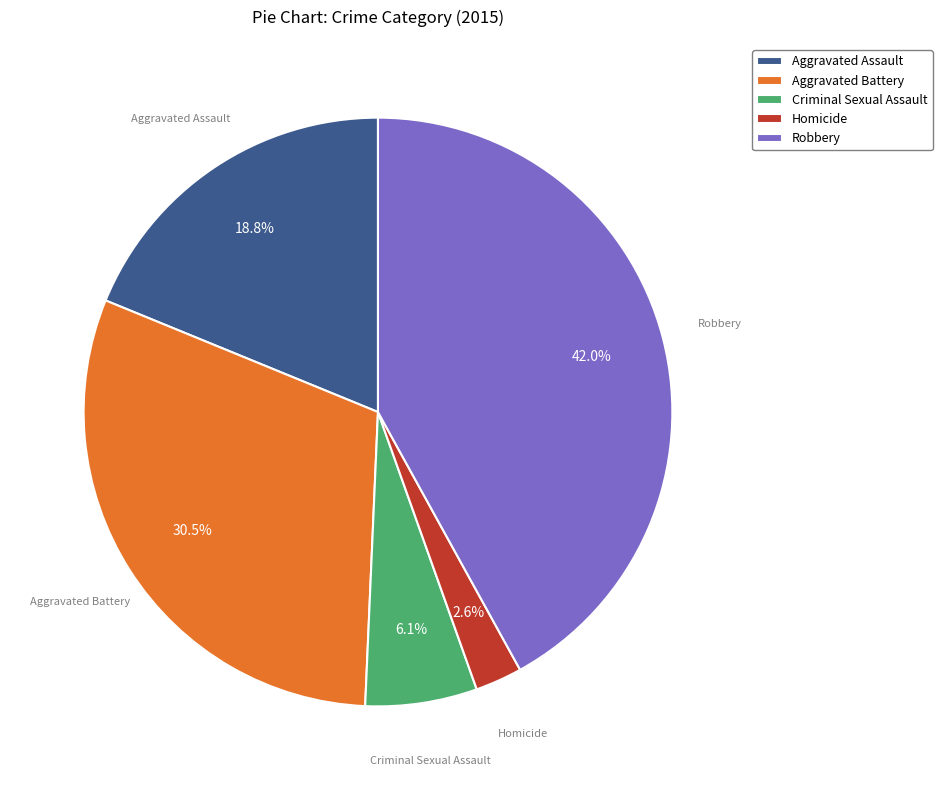

Which slice is the largest?

Robbery